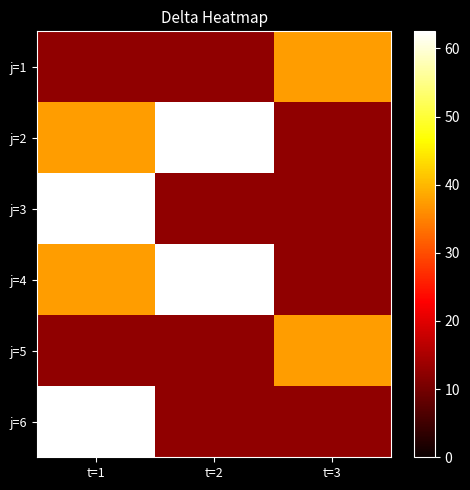

Reading left to right, list all the values displayed in this chart.

j=1: t=1=12.5	t=2=12.5	t=3=37.5
j=2: t=1=37.5	t=2=62.5	t=3=12.5
j=3: t=1=62.5	t=2=12.5	t=3=12.5
j=4: t=1=37.5	t=2=62.5	t=3=12.5
j=5: t=1=12.5	t=2=12.5	t=3=37.5
j=6: t=1=62.5	t=2=12.5	t=3=12.5